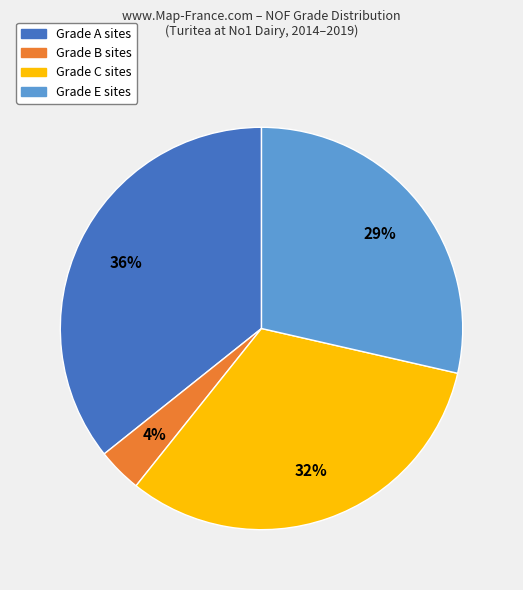

Does any single category account for the majority?

No